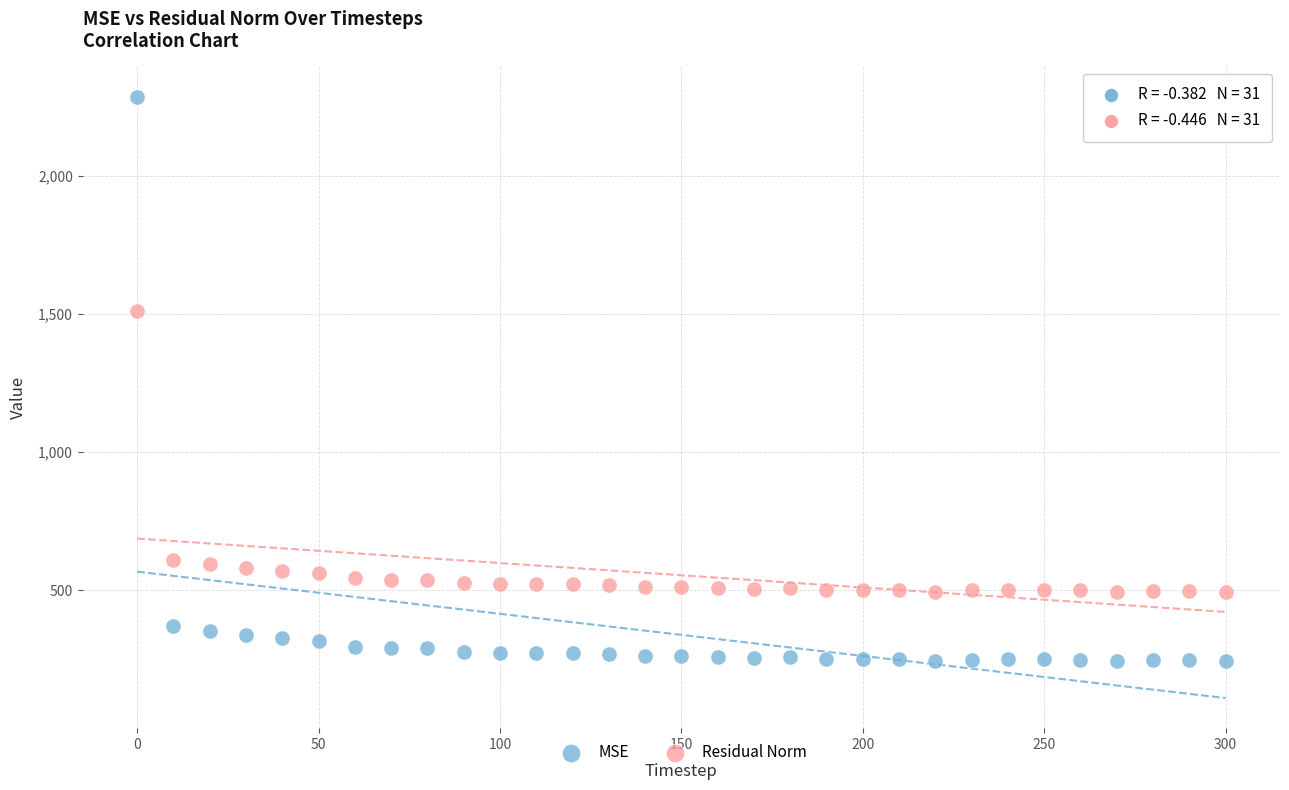

What are all the series names shown in the legend?

MSE, Residual Norm